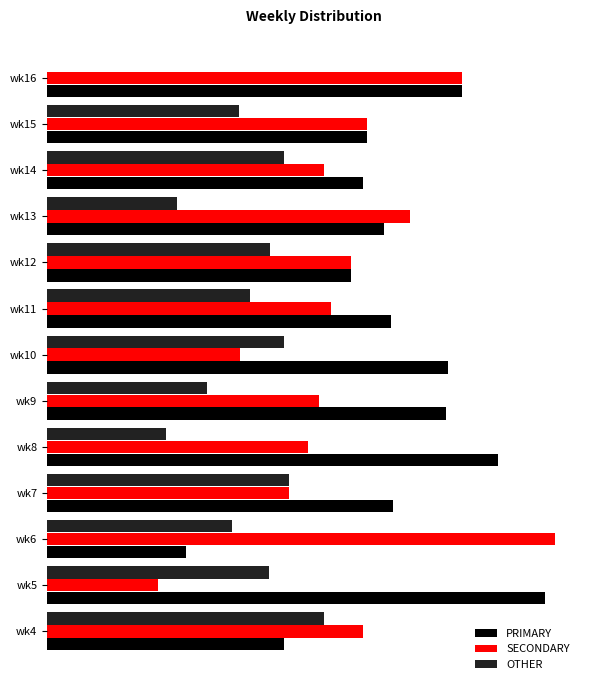

Where is PRIMARY nearest to the value 38?

wk14